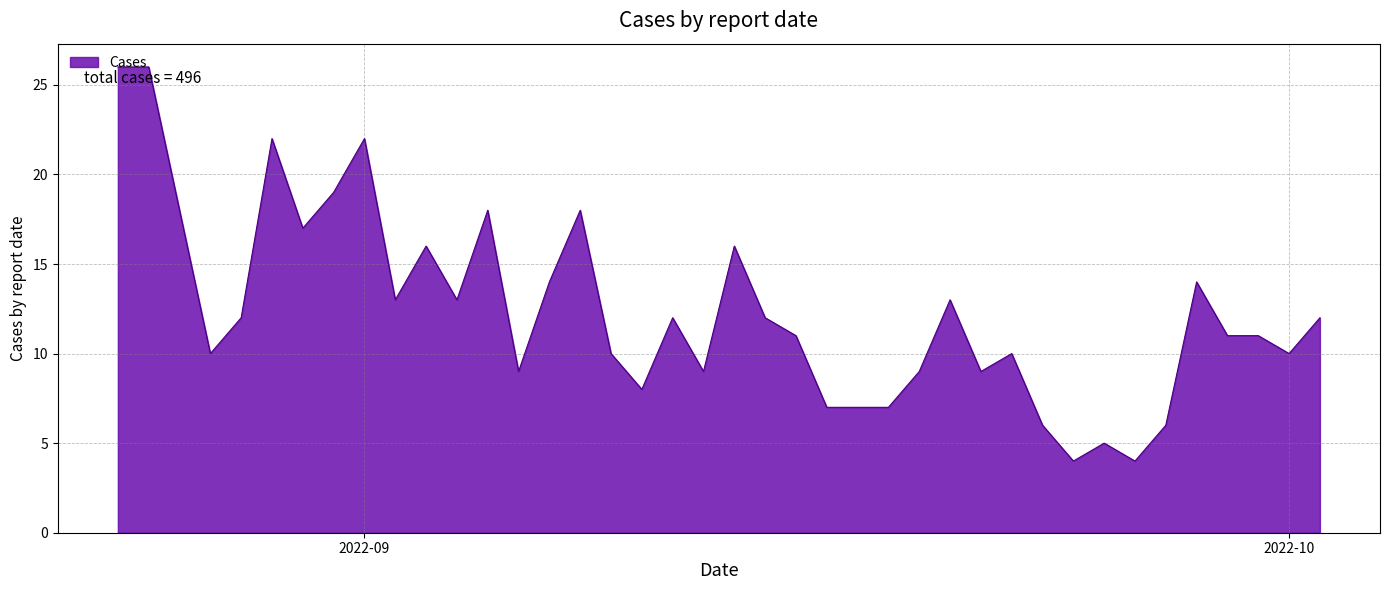

What is the smallest value displayed?

4